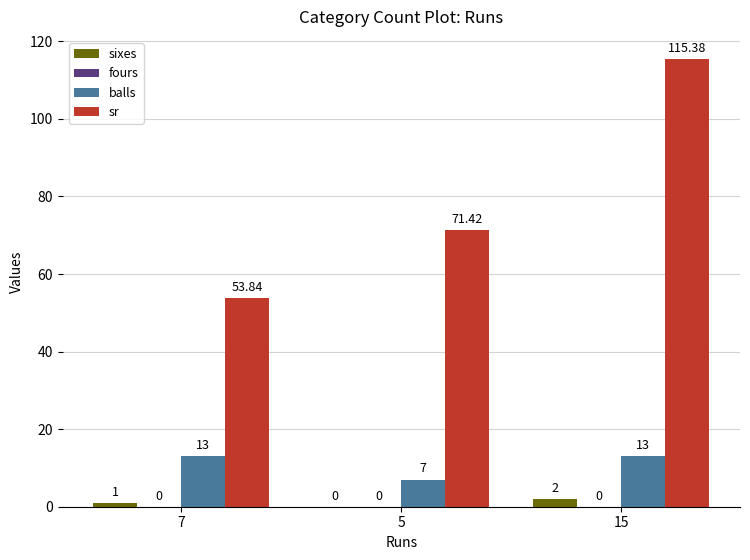

What is the sum of all balls values?

33.0